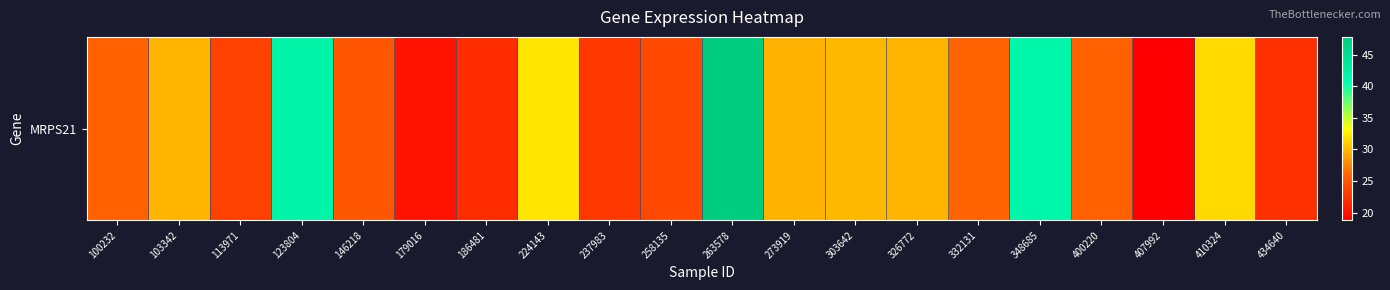

Rank the categories by value from highest to lowest.

263578, 123804, 348685, 224143, 410324, 303642, 103342, 326772, 273919, 332131, 100232, 400220, 146218, 258135, 113971, 237983, 434640, 186481, 179016, 407992